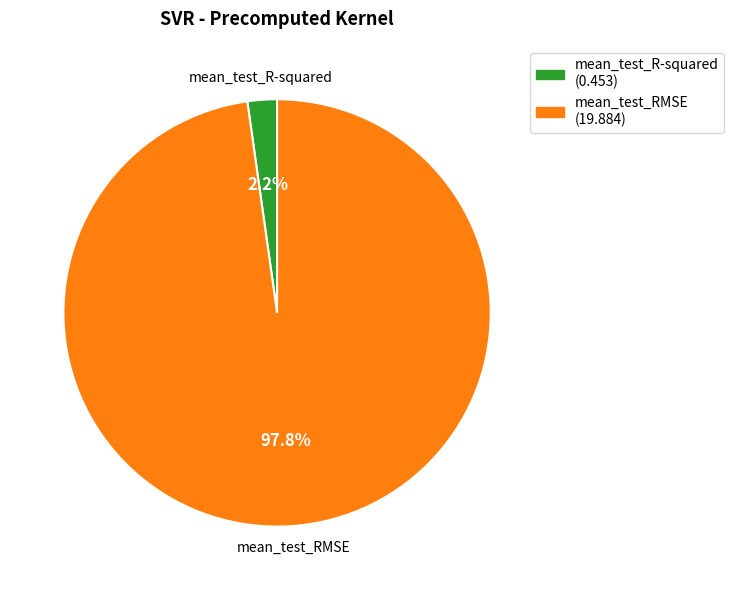

Between mean_test_R-squared and mean_test_RMSE, which is larger?

mean_test_RMSE